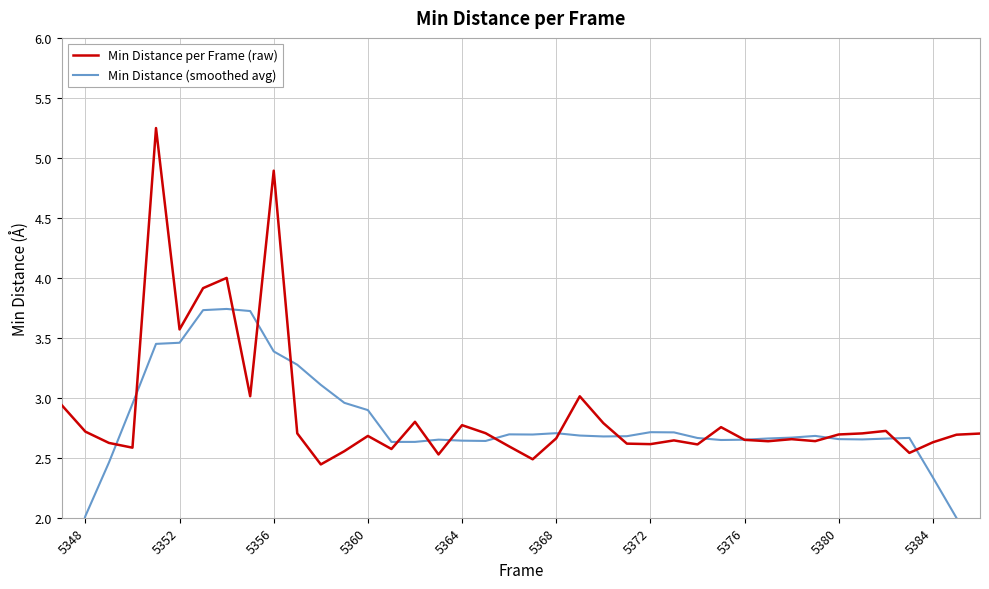

How many times do Min Distance per Frame (raw) and Min Distance (smoothed avg) cross each other?

16